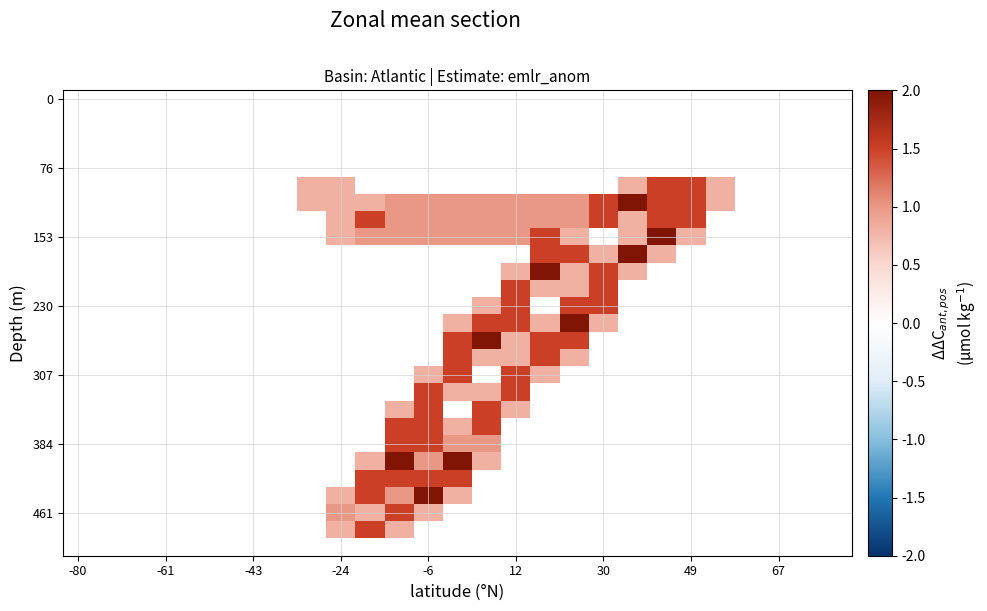

Count the number of categories in the chart.

27